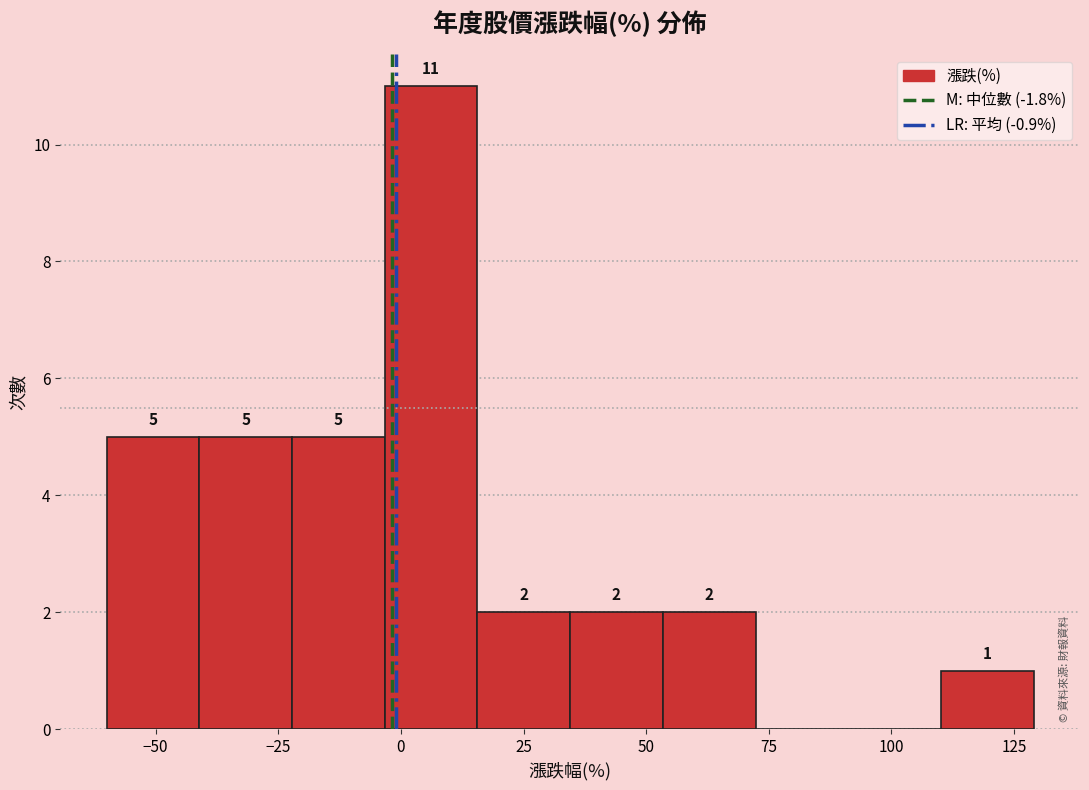

Around what value on the x-axis is the tallest bar? Give the approximate position of its centre, as read against the axis.

5